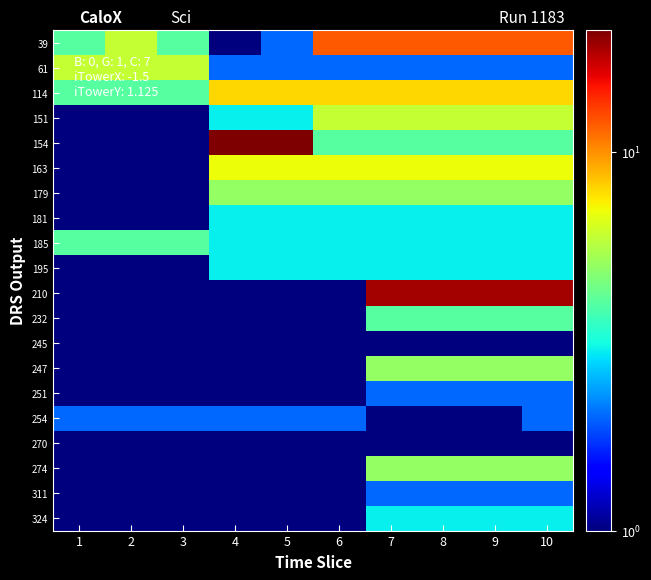

What is the greatest value displayed?

21